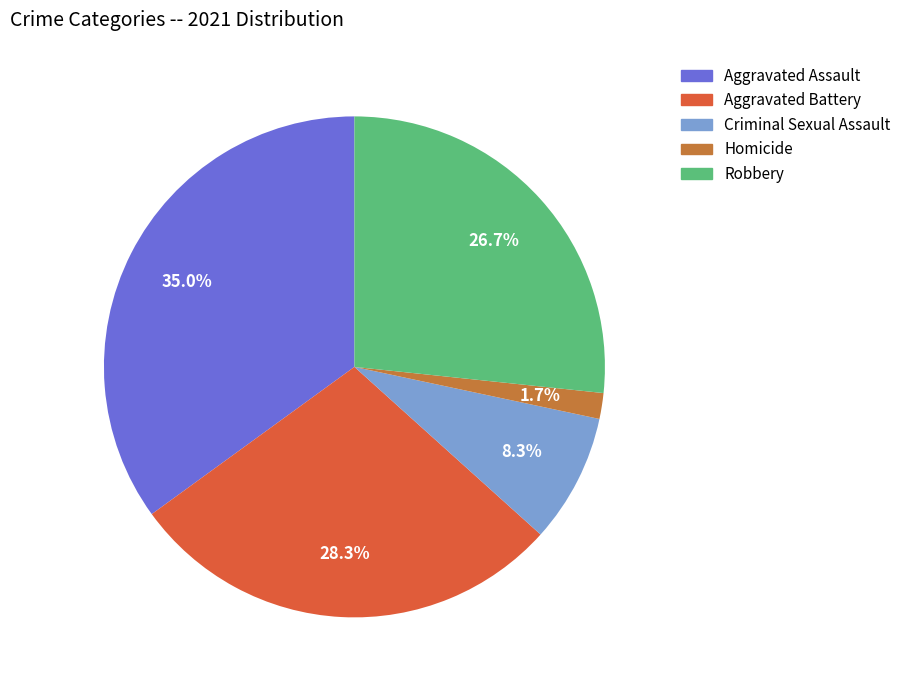

Combined, what portion of the pie is Aggravated Assault and Homicide?

36.7%